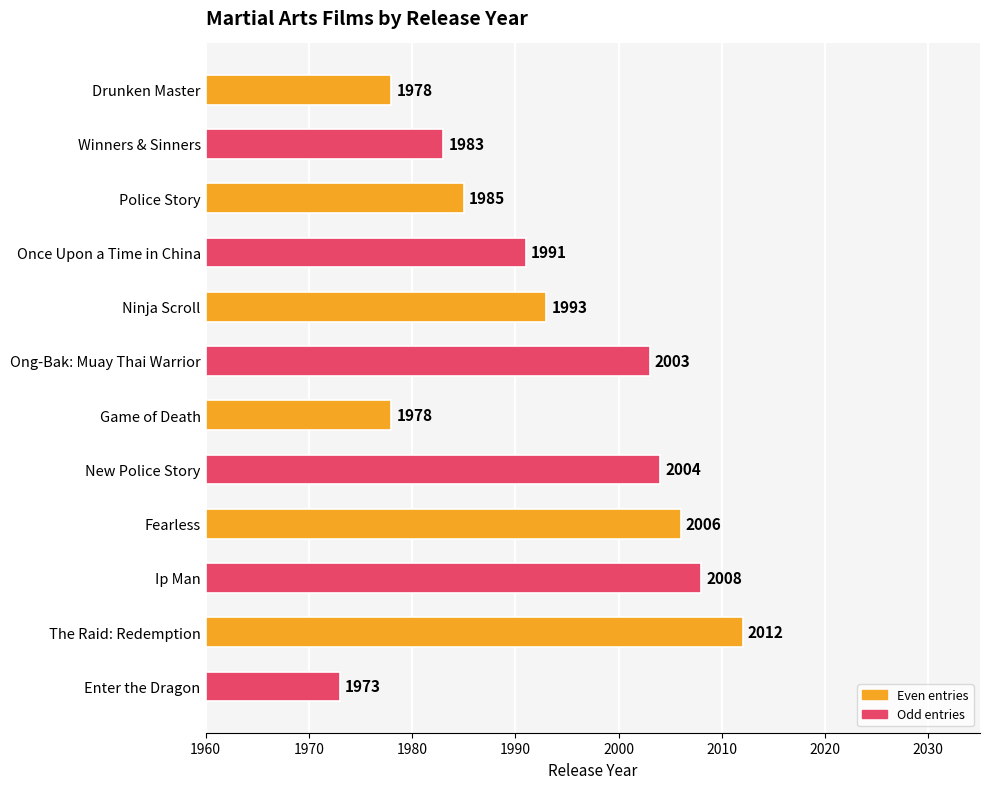

The value at Drunken Master is 18. True or false?

True